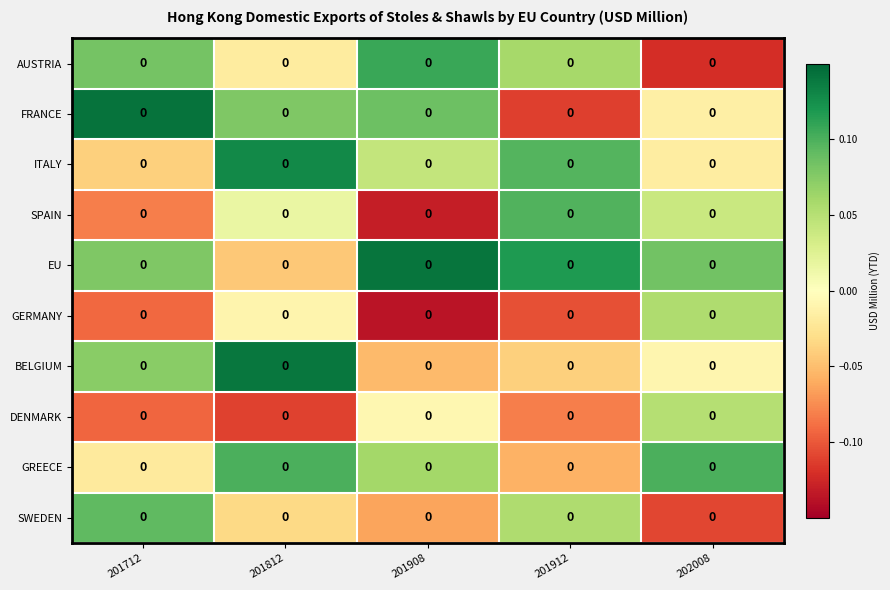

How many positive values does the GERMANY series have?

1